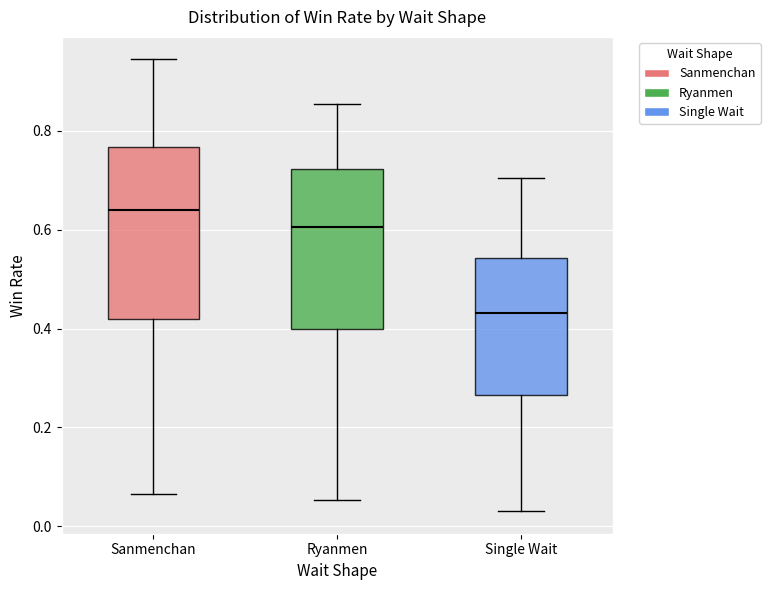

Where does the upper whisker of the box for Sanmenchan end on the y-axis? The values are not printed on the chart, so give them approximately, as read against the axis.

0.94